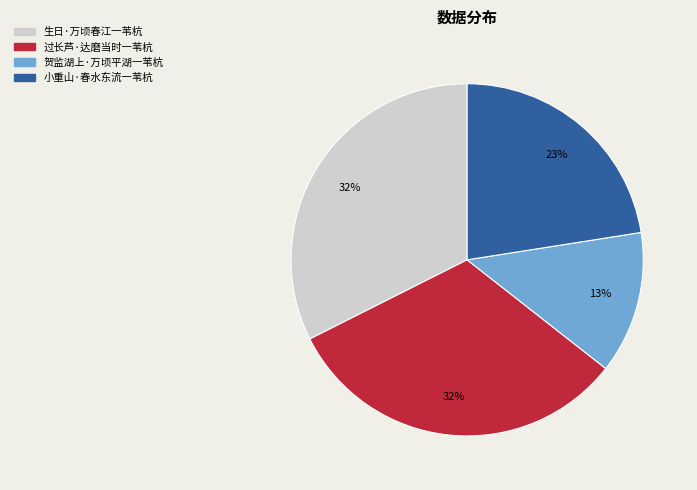

To the nearest percent, what is the average slice percentage?

25%